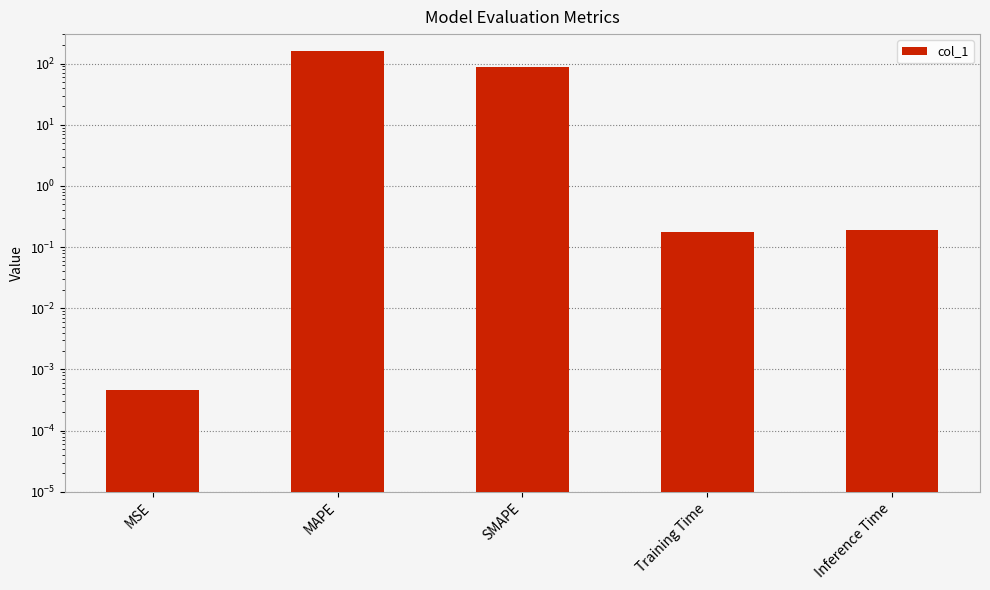

Which label corresponds to the largest value in the chart?

MAPE